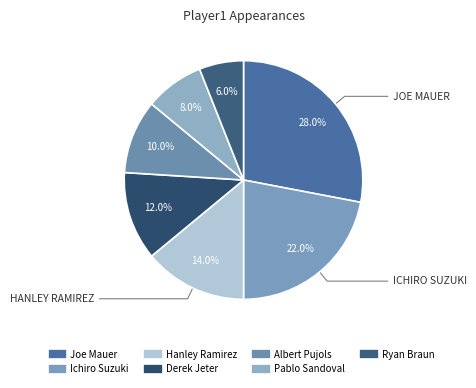

Rank the categories by value from highest to lowest.

Joe Mauer, Ichiro Suzuki, Hanley Ramirez, Derek Jeter, Albert Pujols, Pablo Sandoval, Ryan Braun